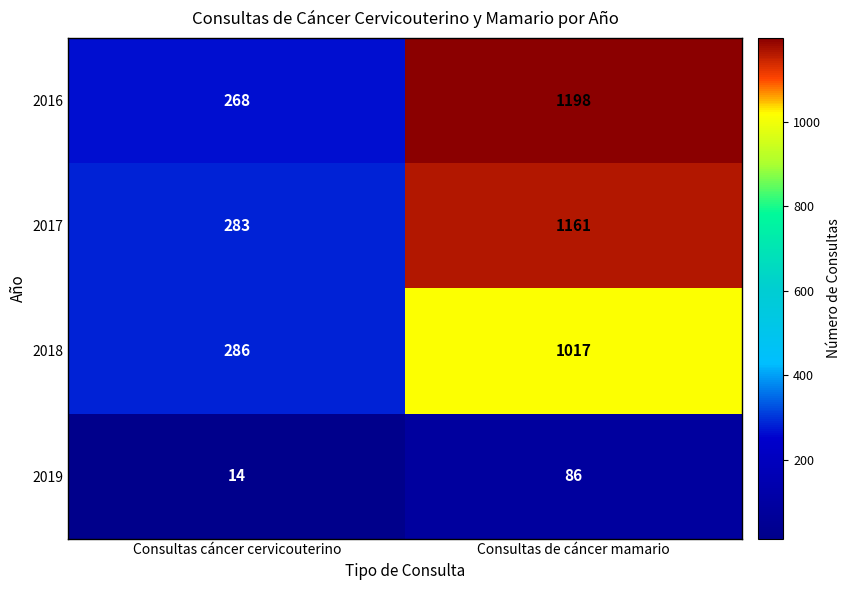

Reading left to right, what are all the values shown in this chart?

2016: 268	1198
2017: 283	1161
2018: 286	1017
2019: 14	86